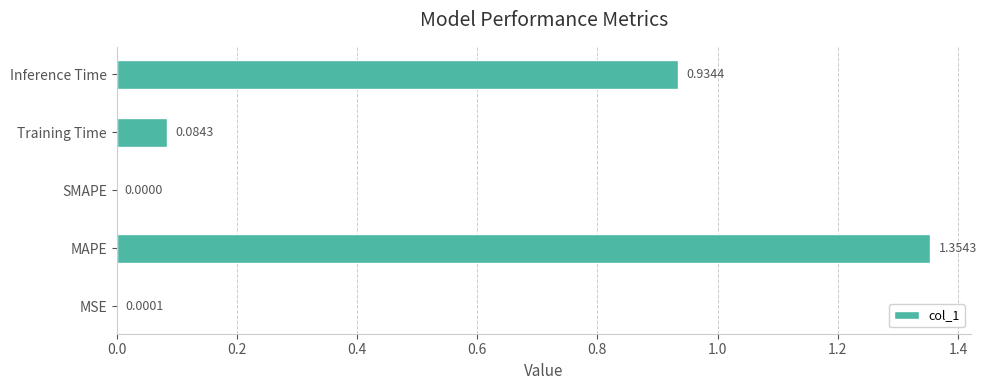

Which has a higher value, Inference Time or MAPE?

MAPE